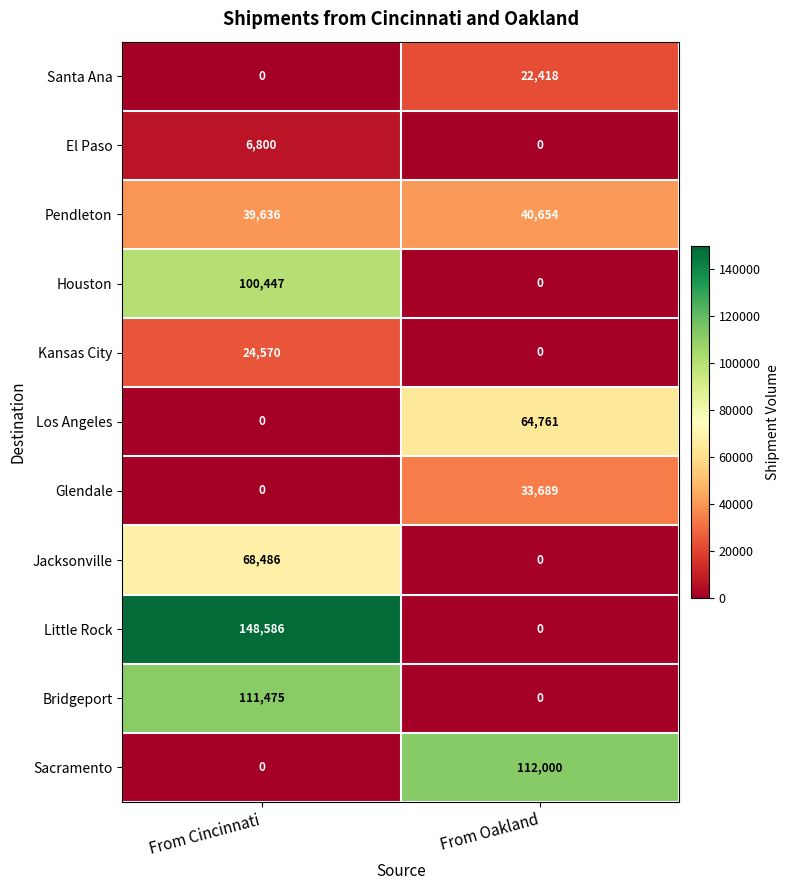

Is it true that Santa Ana equals 10139 at From Cincinnati?

False